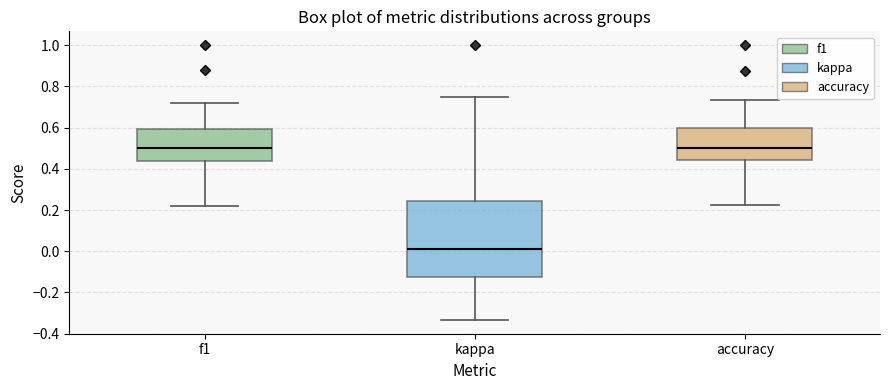

Where does the lower whisker of the box for kappa end on the y-axis? The values are not printed on the chart, so give them approximately, as read against the axis.

-0.34